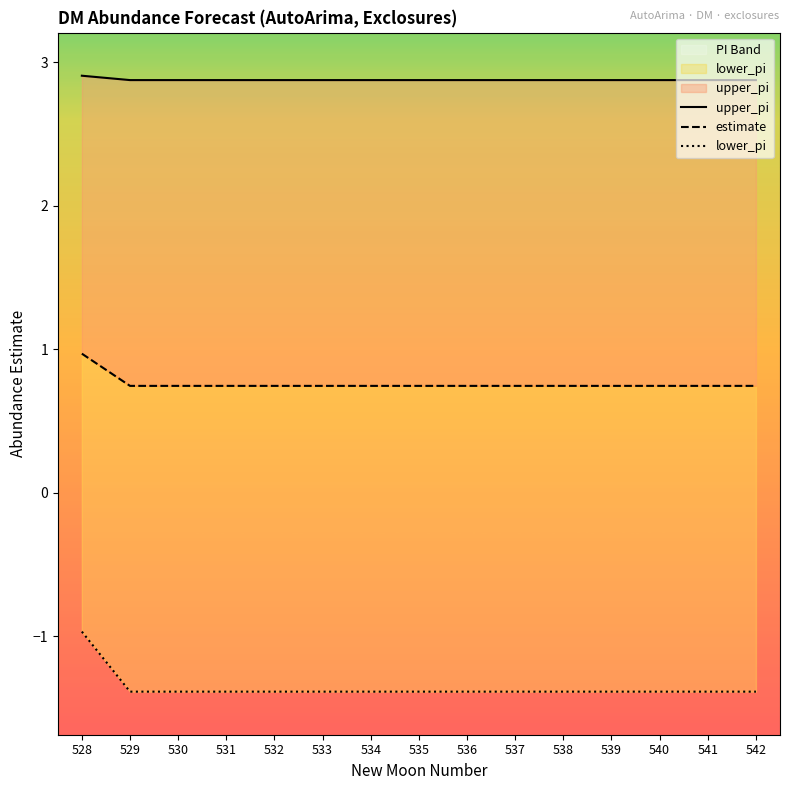

True or false: estimate and lower_pi cross at least once.

False